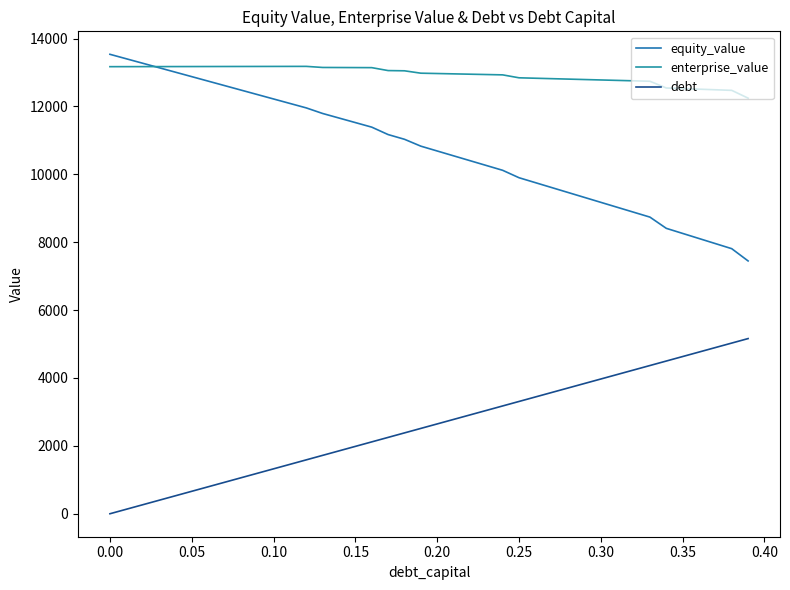

How many lines are shown in the chart?

3